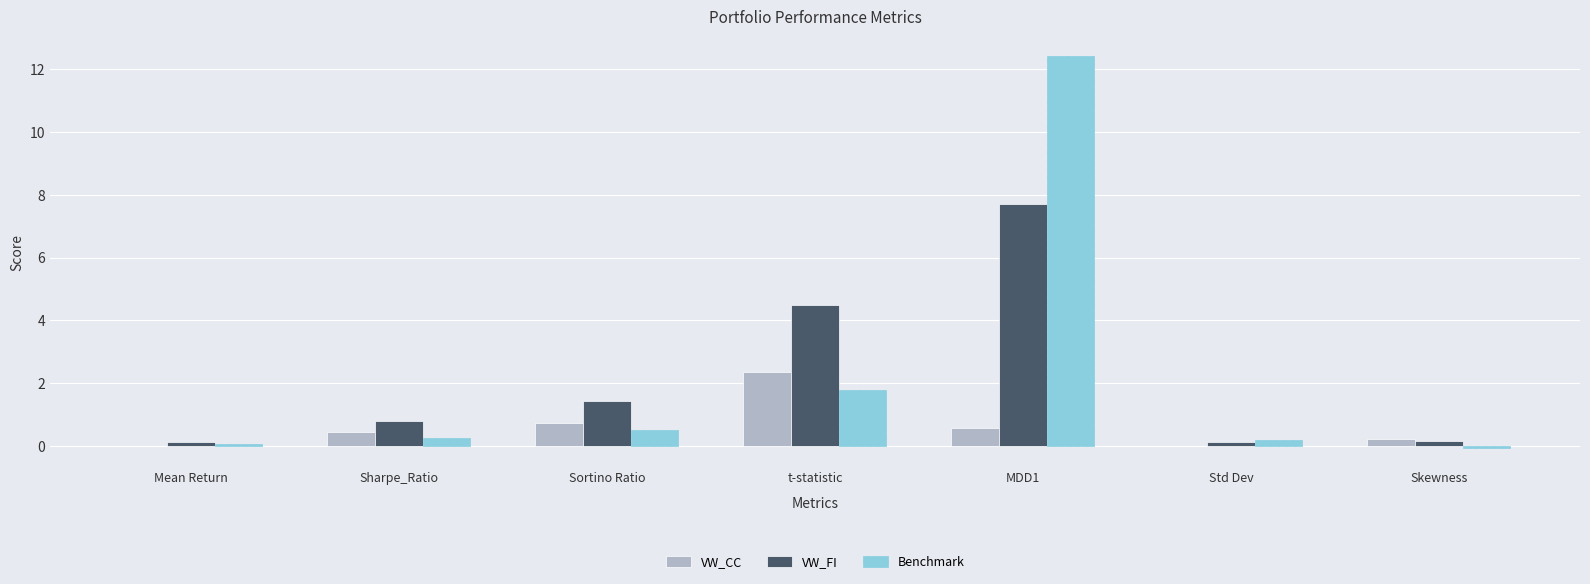

What is the average value of the Benchmark series?

2.2